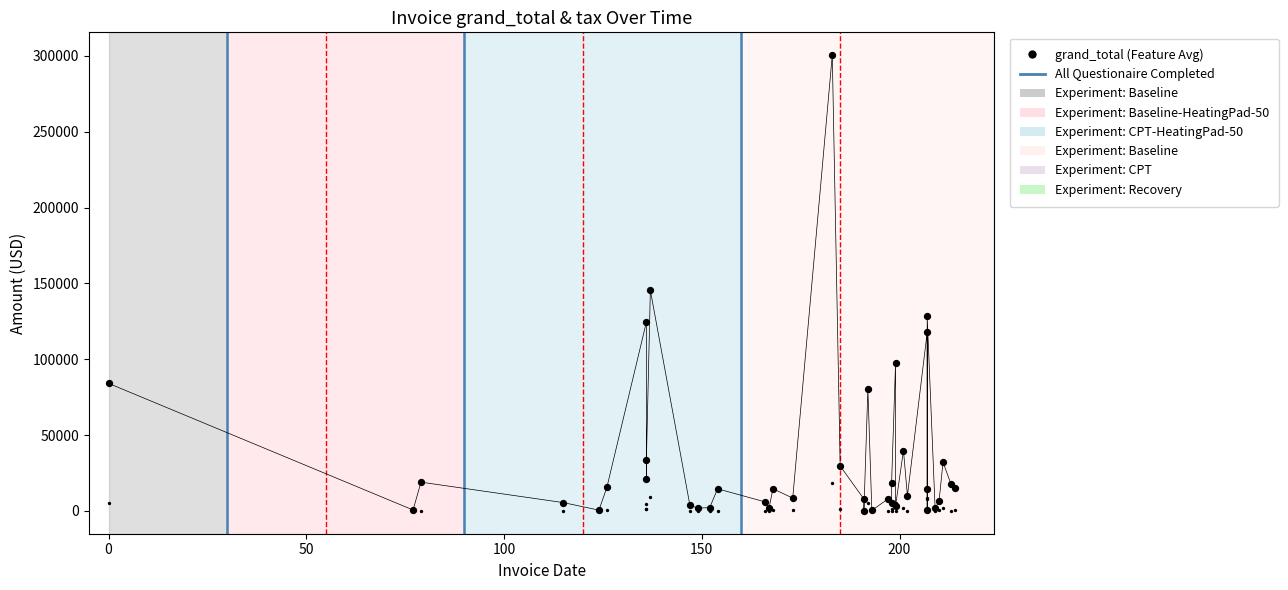

Which series contains the lowest Y value?

tax